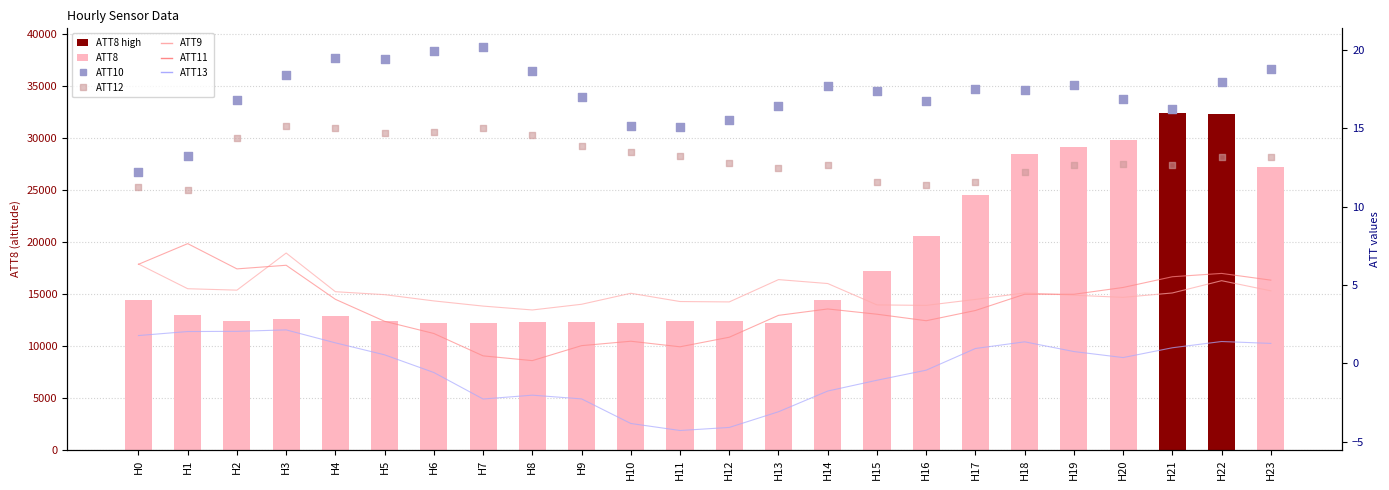

Is the value of ATT8 at H22 greater than the value of ATT13 at H9?

Yes